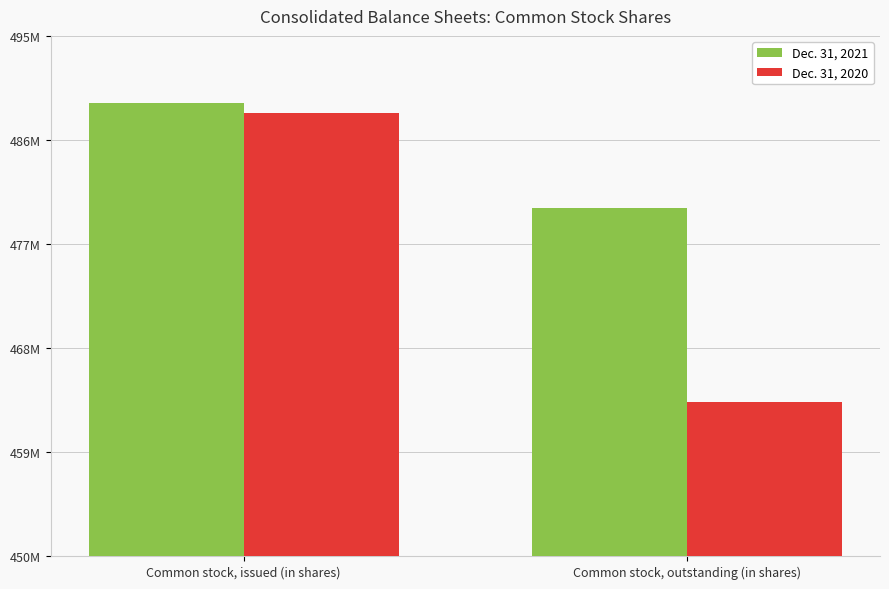

Are the bars horizontal?

No